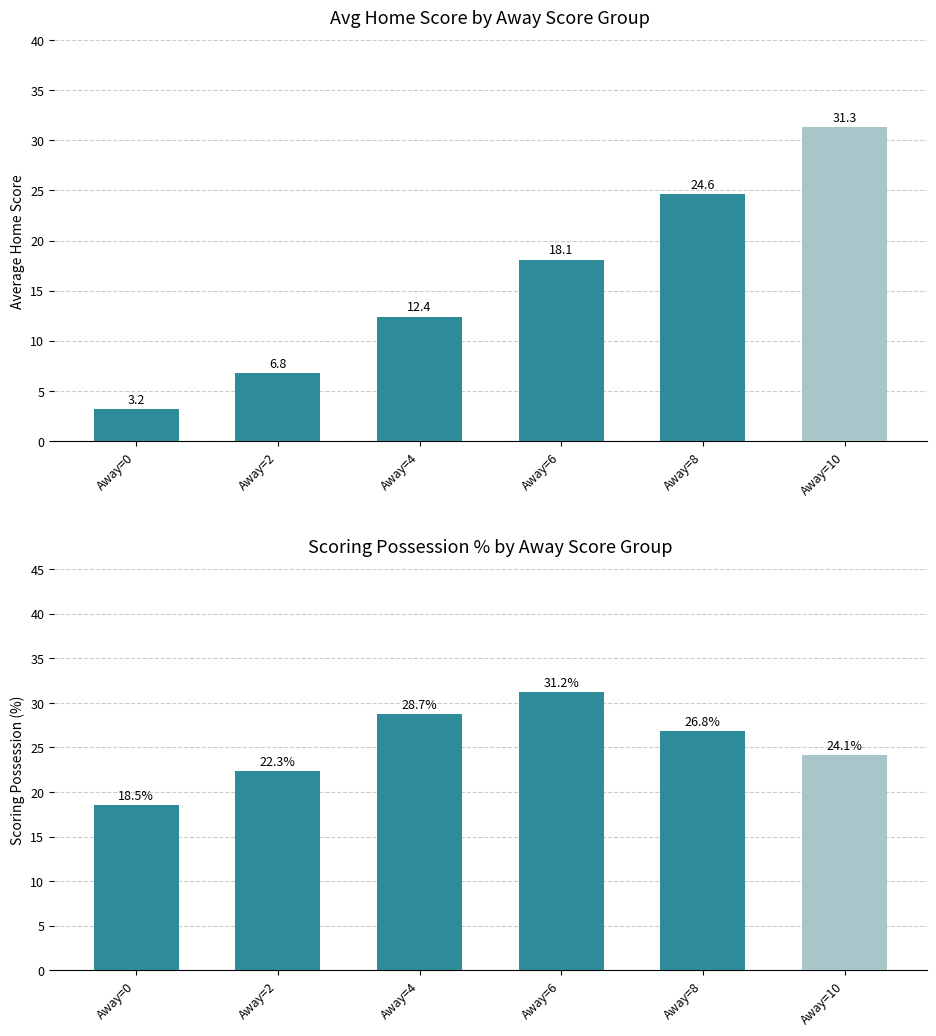

What is the spread (max minus min) of values at Away=4?

16.3